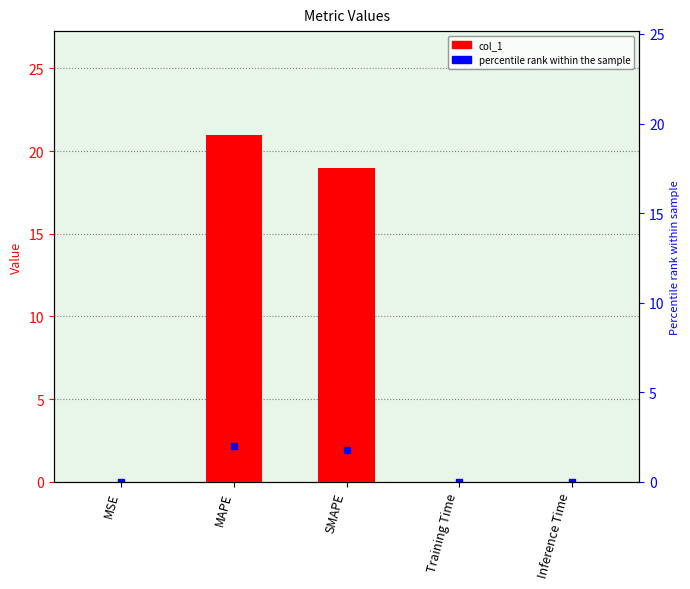

Reading left to right, list all the values displayed in this chart.

MSE=0.0	MAPE=21.0	SMAPE=19.0	Training Time=0.0	Inference Time=0.0